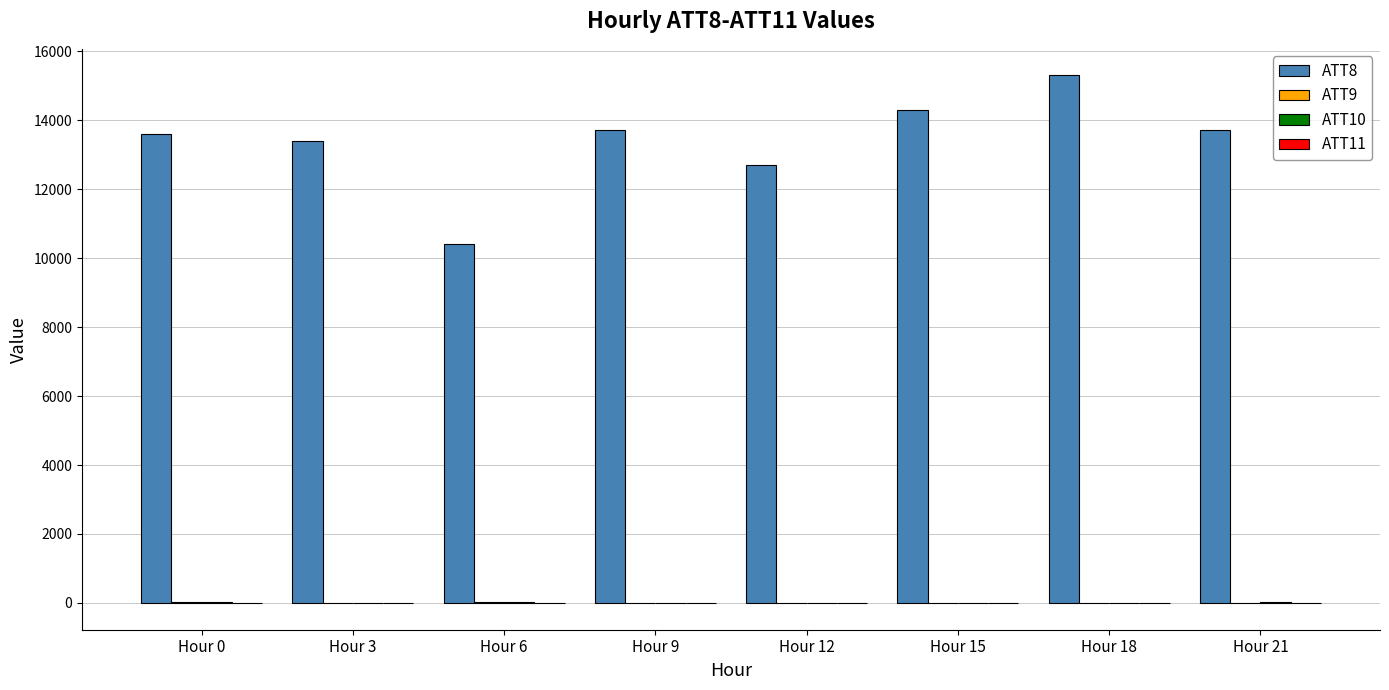

How many distinct data groups are displayed?

4